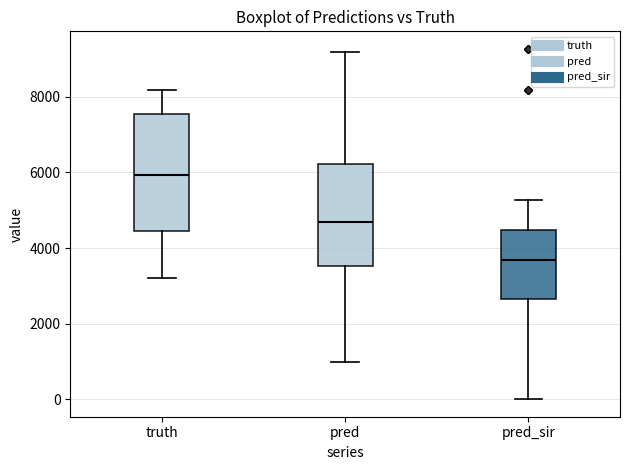

Reading left to right, read every box against the y-axis: the position of its median line, the range the box covers, and the ends of its whiskers. The values are not printed on the chart, so give them approximately, as read against the axis.

truth: median 6000, box 4400 to 7600, whiskers 3200 to 8200
pred: median 4600, box 3600 to 6200, whiskers 1000 to 9200
pred_sir: median 3600, box 2600 to 4400, whiskers 0 to 5200